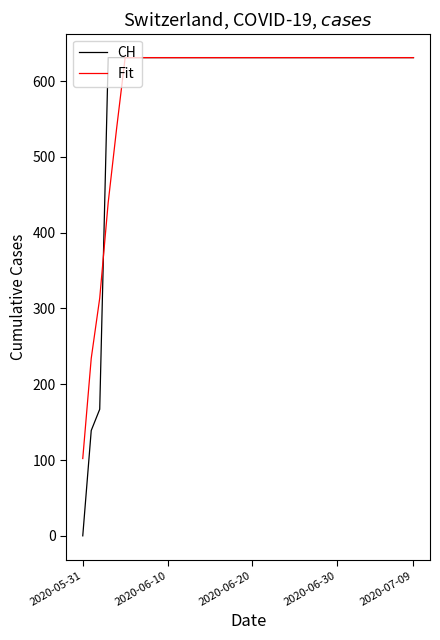

Which series has the largest range (max minus min)?

CH